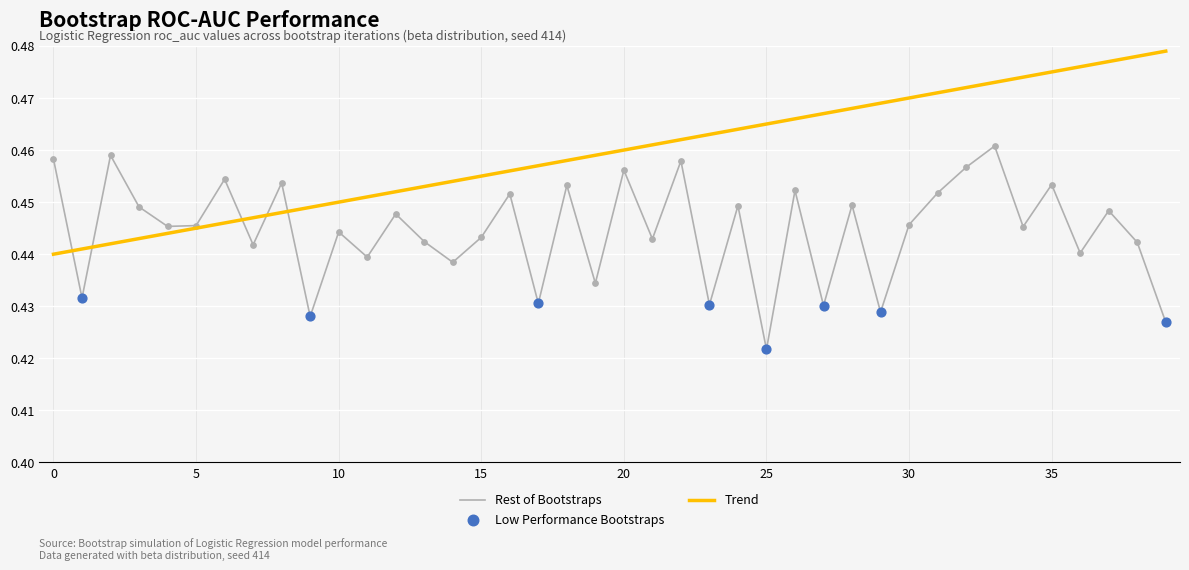

Which series has the largest total across all categories?

Trend